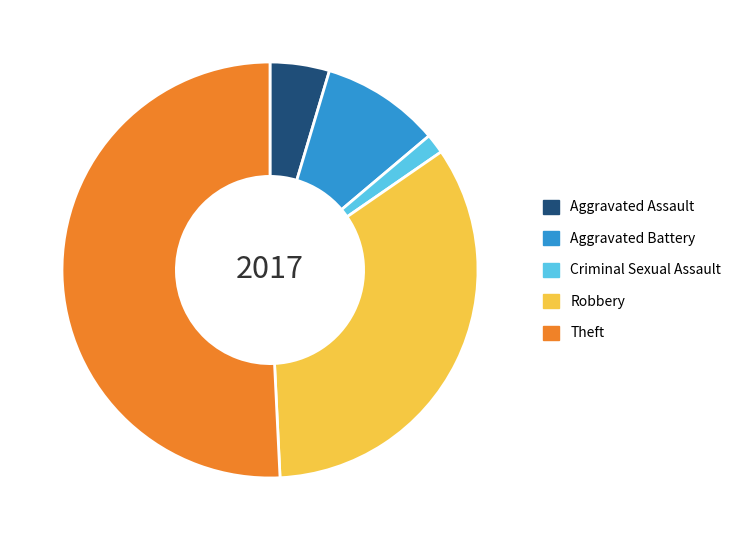

Do Theft and Criminal Sexual Assault together represent more than half of the pie?

Yes